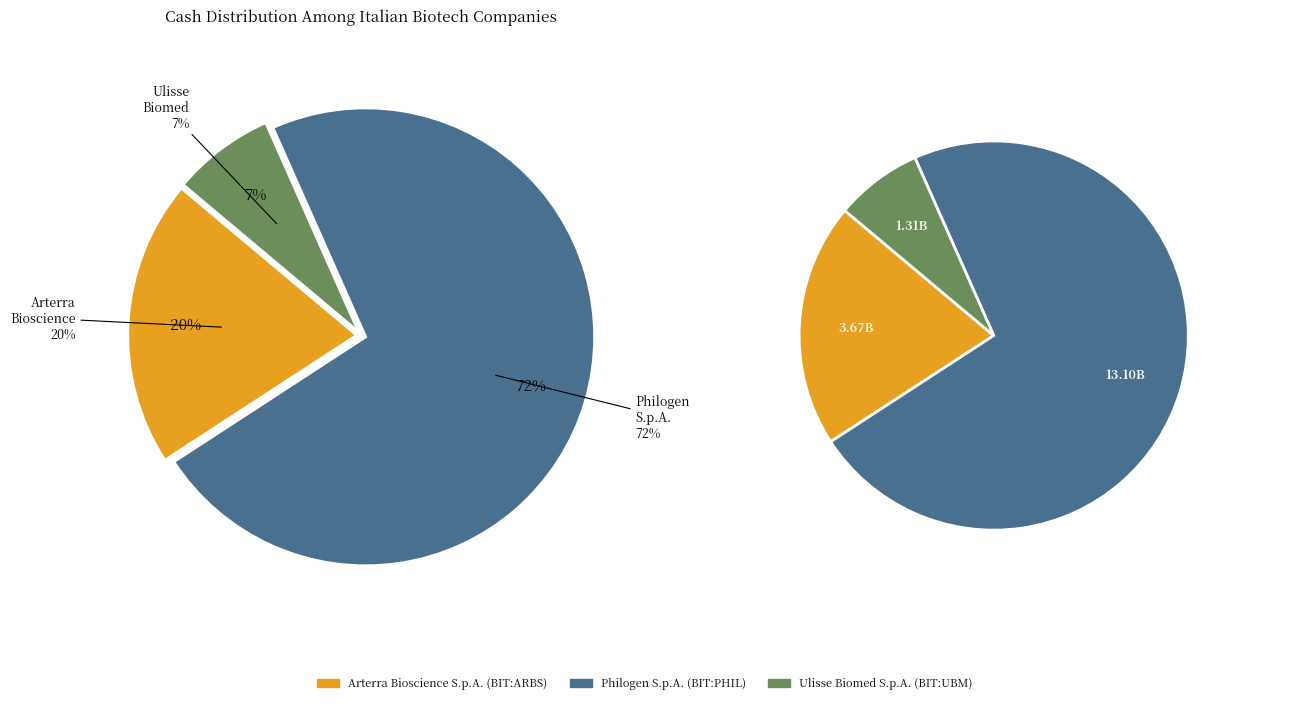

What is the change in value from Arterra Bioscience S.p.A. (BIT:ARBS) to Philogen S.p.A. (BIT:PHIL)?

+9.4